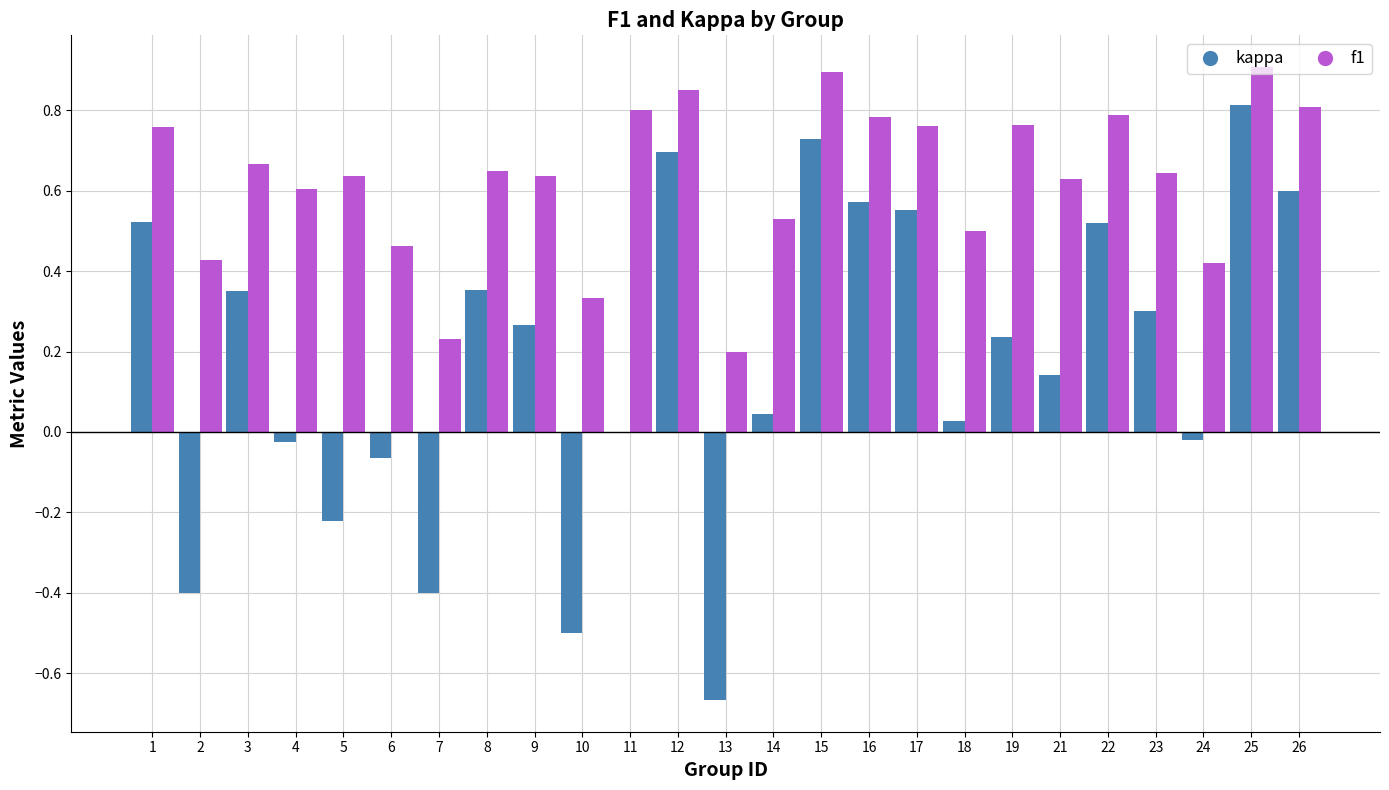

Where is kappa nearest to the value 0?

11